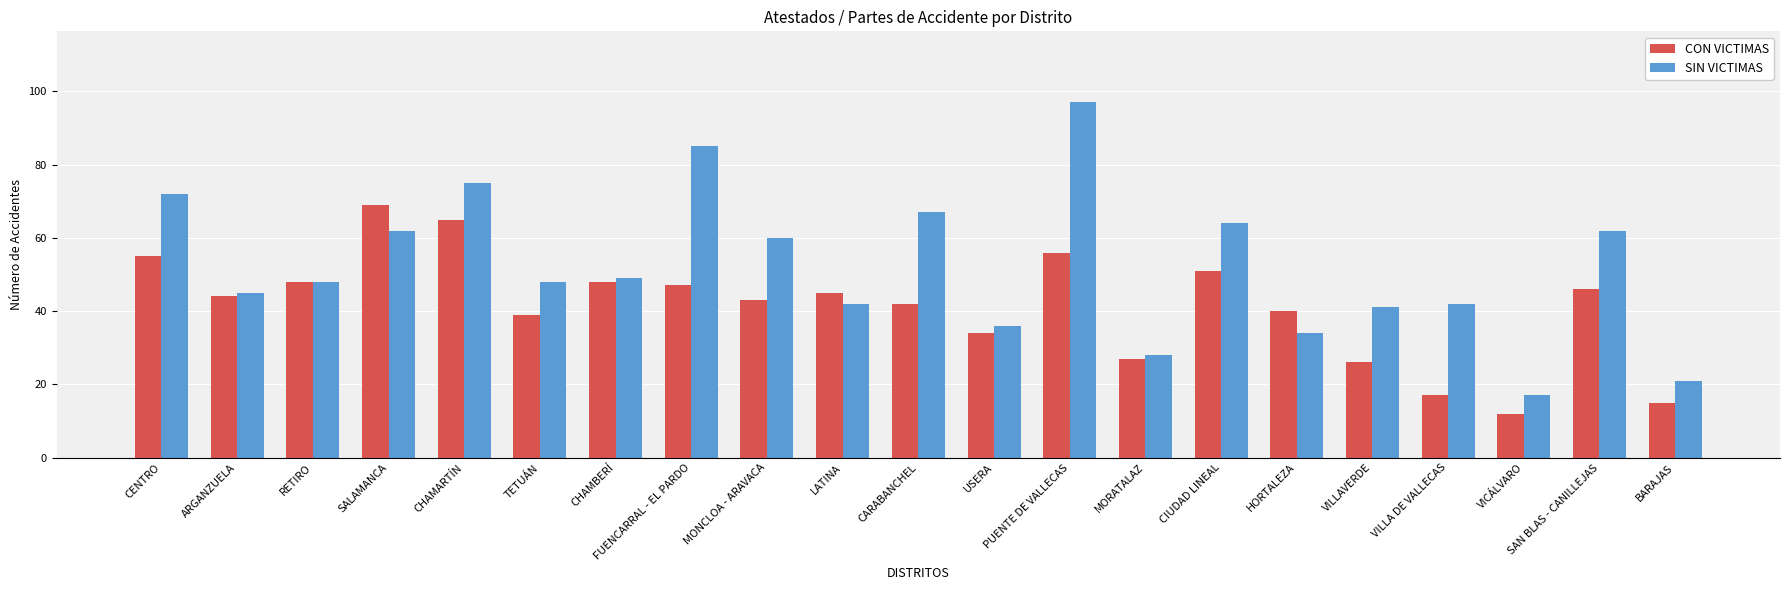

What is the difference between the SIN VICTIMAS values at TETUÁN and FUENCARRAL - EL PARDO?

37